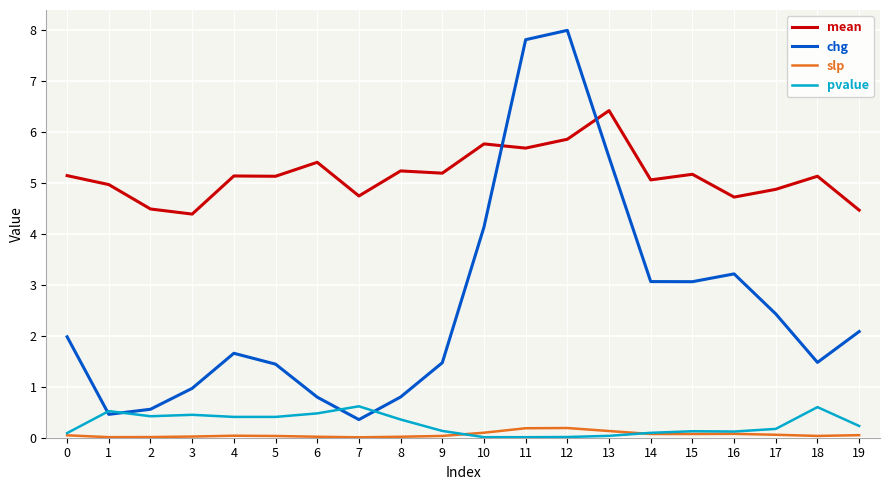

Is it true that chg equals 0.6 at 19?

False